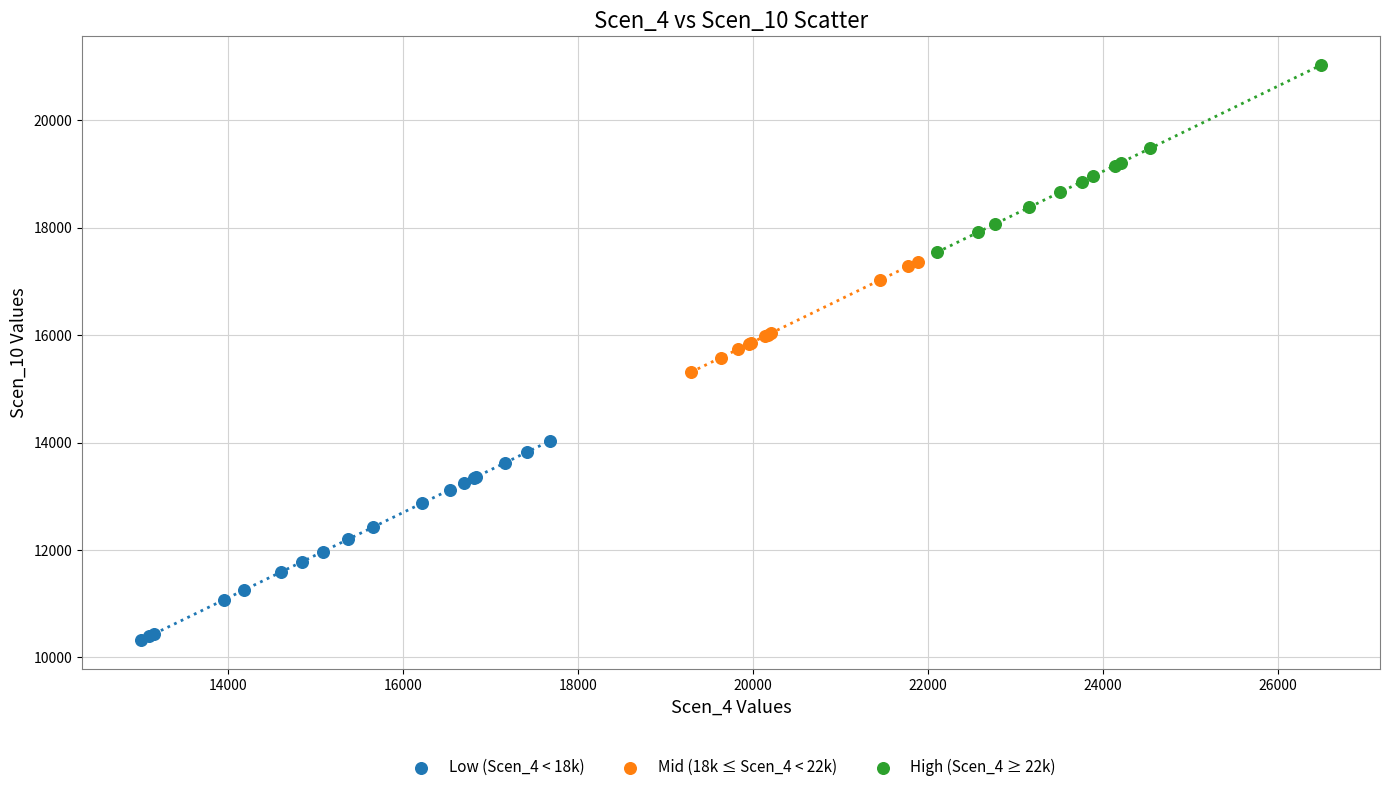

What are all the series names shown in the legend?

Low (Scen_4 < 18k), Mid (18k ≤ Scen_4 < 22k), High (Scen_4 ≥ 22k)